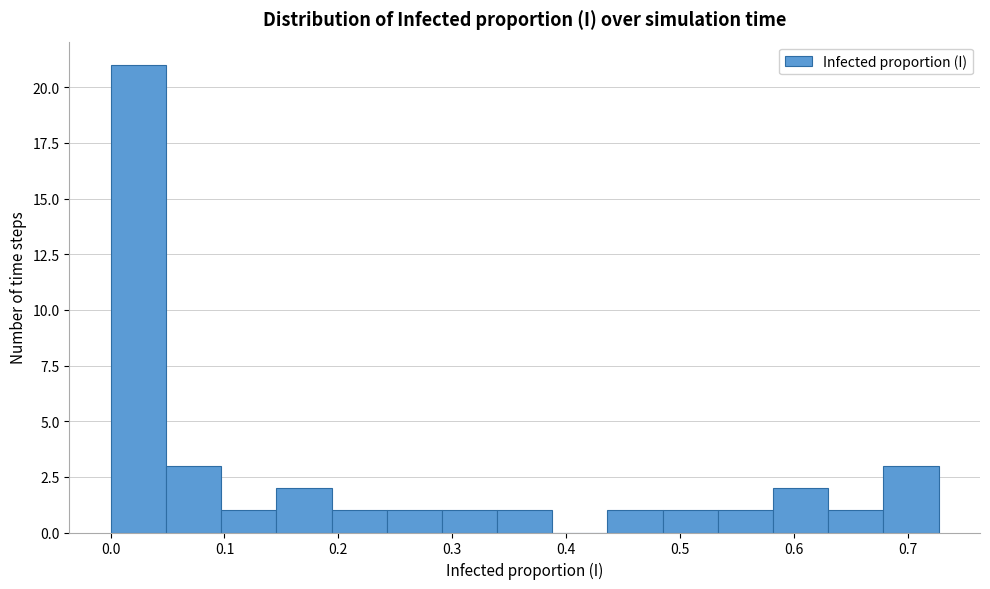

Reading left to right, list every bar in this chart as the range it spans on the x-axis followed by its height. Neither the bar edges nor the heights are printed on the chart, so give them approximately, as read against the axes.

0.00 to 0.05: 21
0.05 to 0.10: 3
0.10 to 0.15: 1
0.15 to 0.19: 2
0.19 to 0.24: 1
0.24 to 0.29: 1
0.29 to 0.34: 1
0.34 to 0.39: 1
0.39 to 0.44: 0
0.44 to 0.48: 1
0.48 to 0.53: 1
0.53 to 0.58: 1
0.58 to 0.63: 2
0.63 to 0.68: 1
0.68 to 0.73: 3